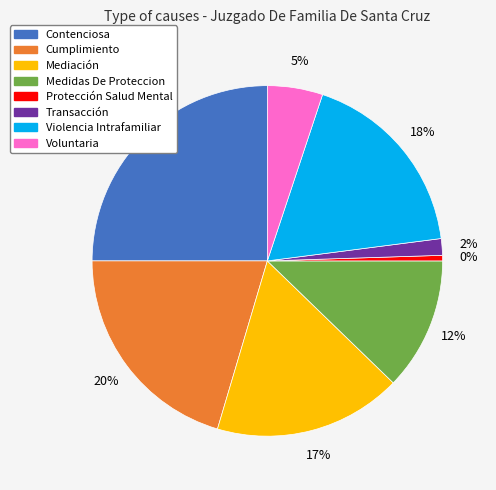

The Violencia Intrafamiliar slice represents 18% of the pie. True or false?

True